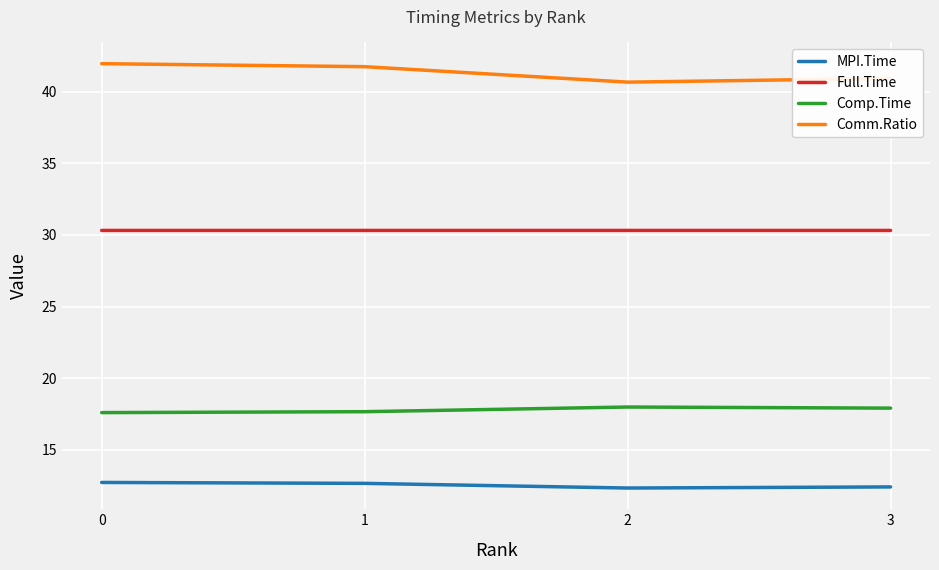

What is the difference between the highest and lowest values at 2?

28.3